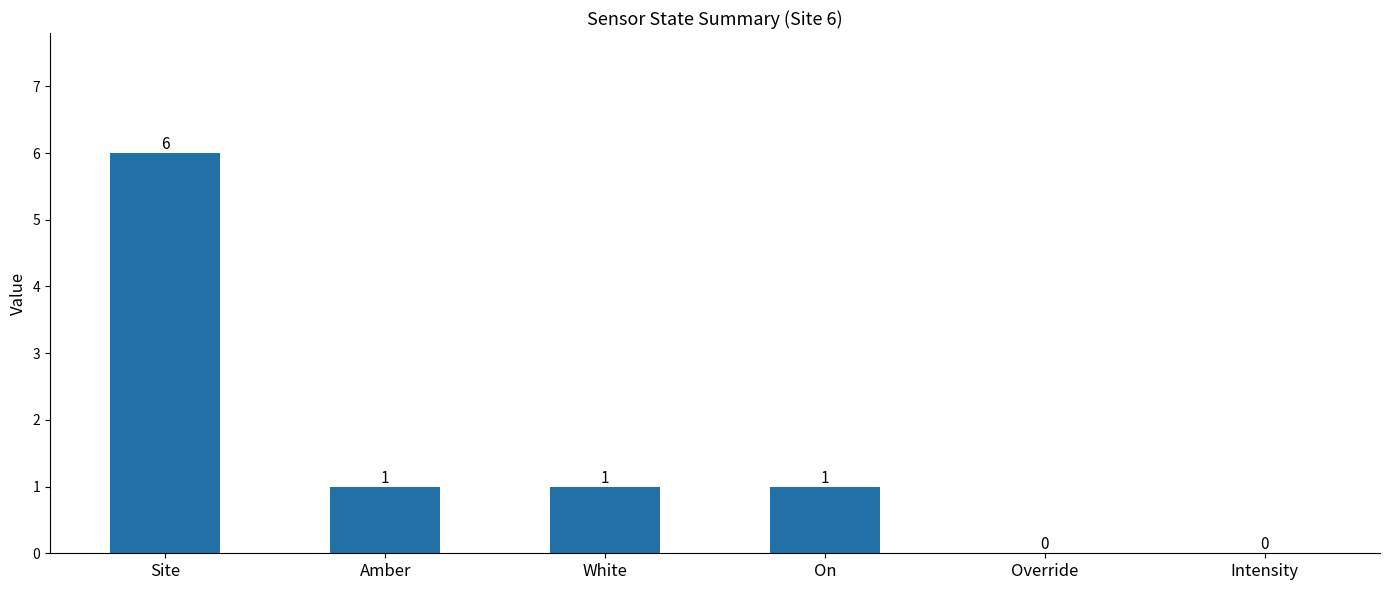

Which category has the highest value across all series?

Site